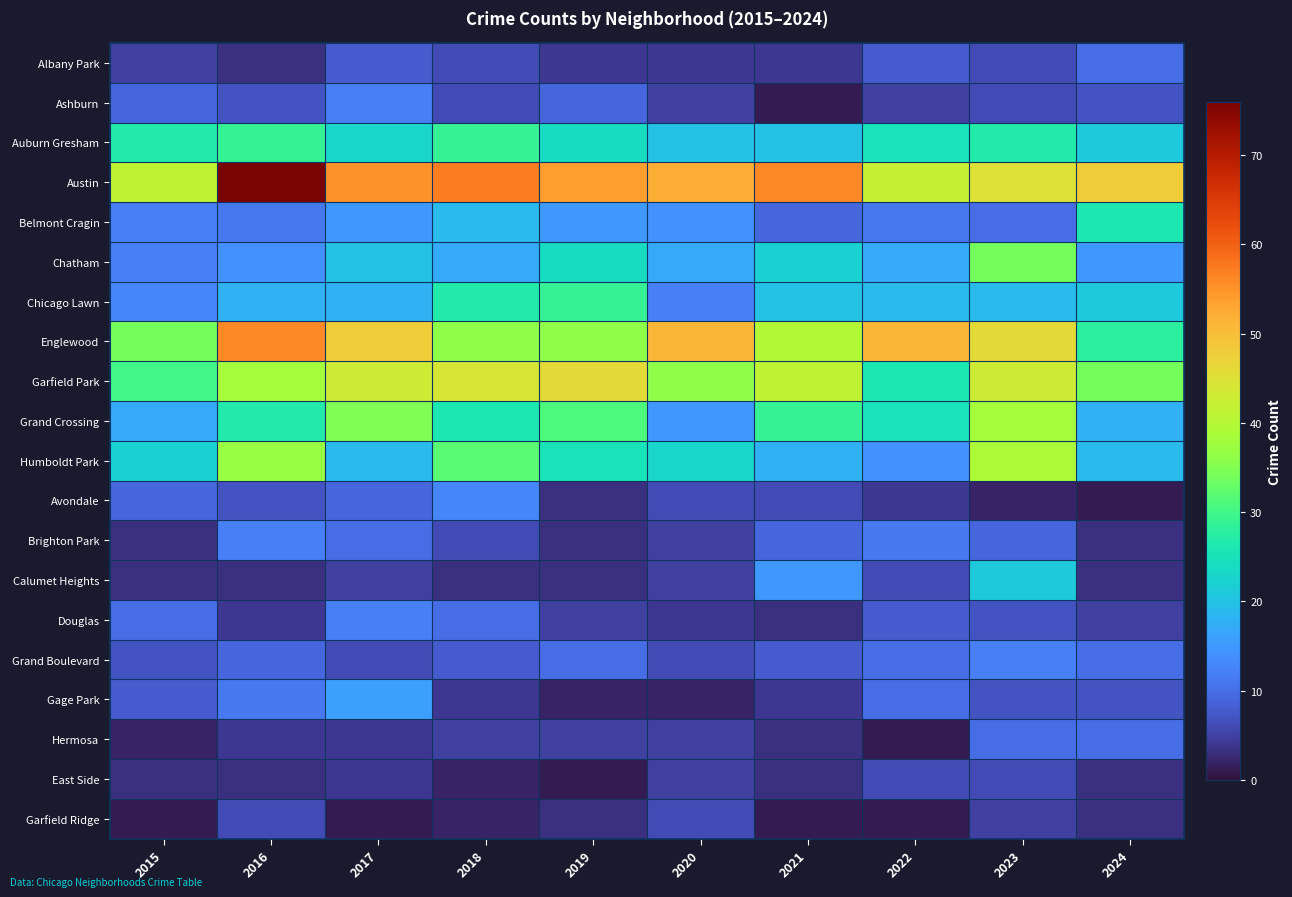

Which has a higher value, 2020 or 2023?

2023